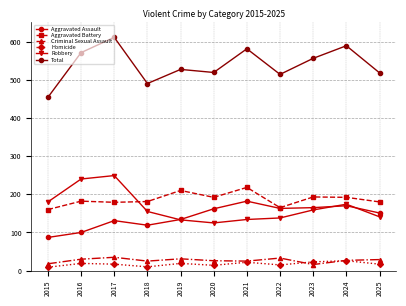

True or false: Homicide and Robbery intersect in this chart.

False